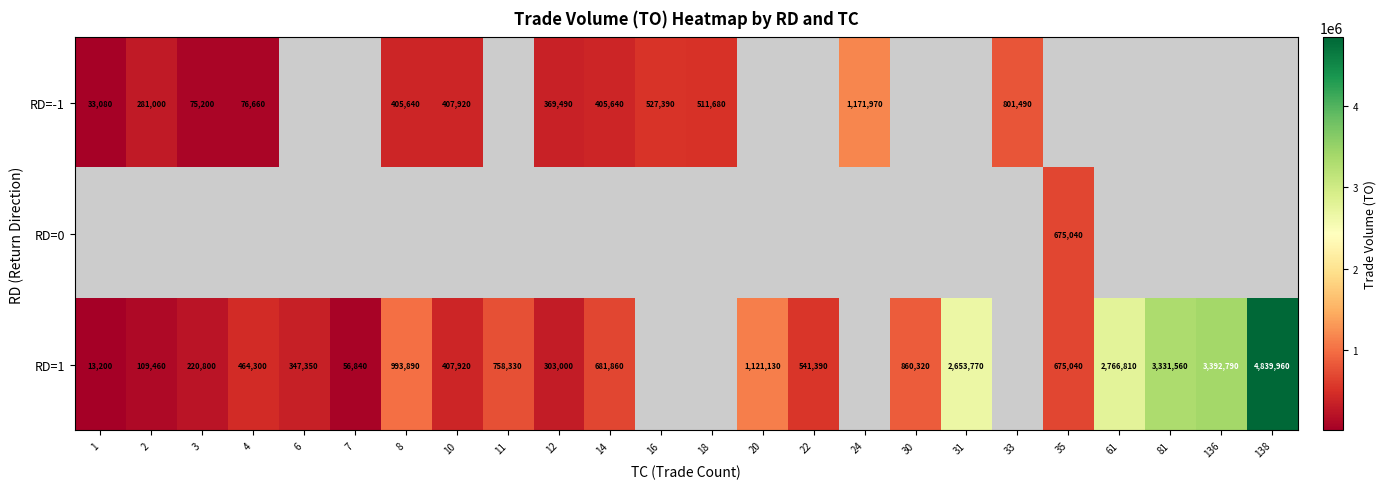

Count the number of data series in this chart.

3